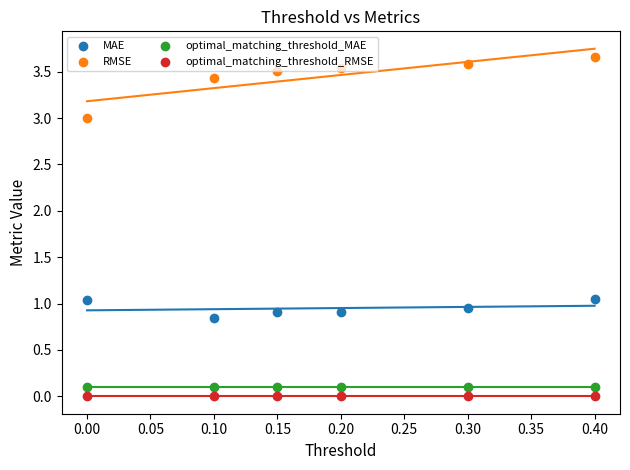

Which series has the widest spread of Y values?

RMSE